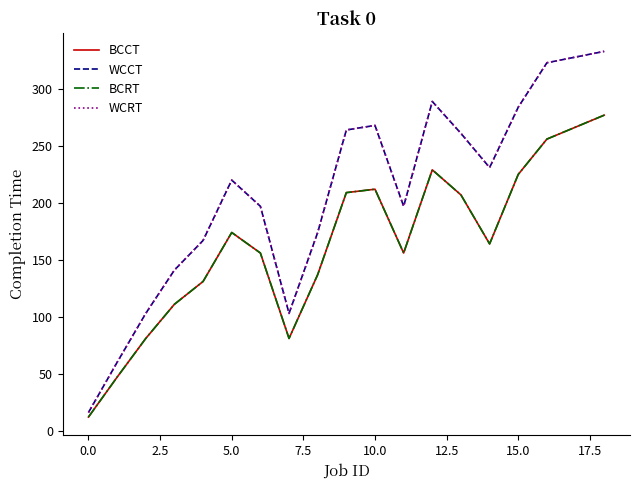

Does the chart have visible grid lines?

No